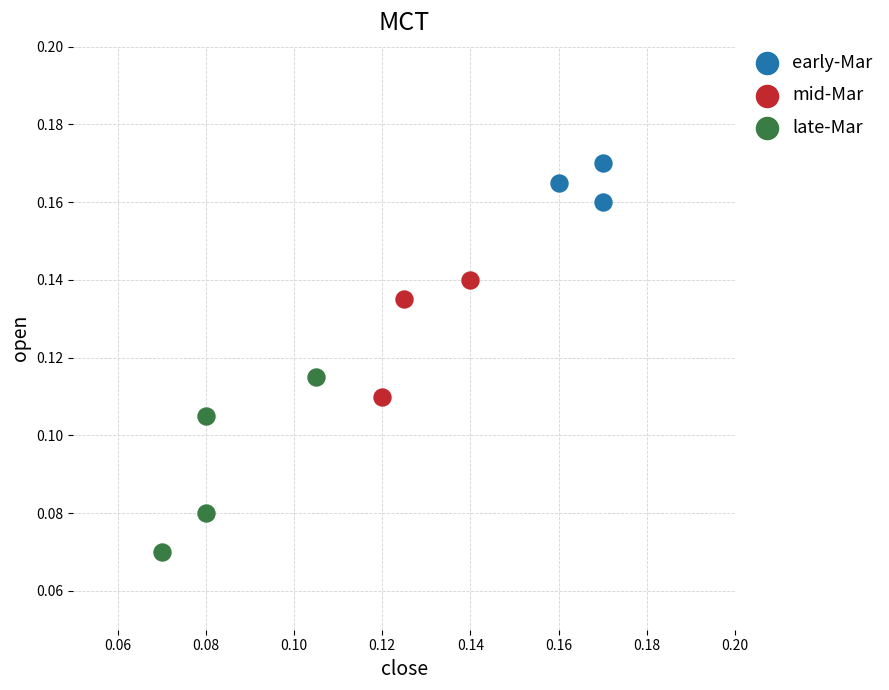

Which series has the largest Y range (max minus min)?

late-Mar